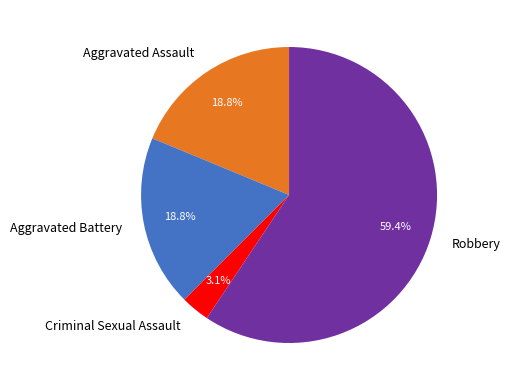

Combined, do Aggravated Assault and Criminal Sexual Assault account for over 50%?

No